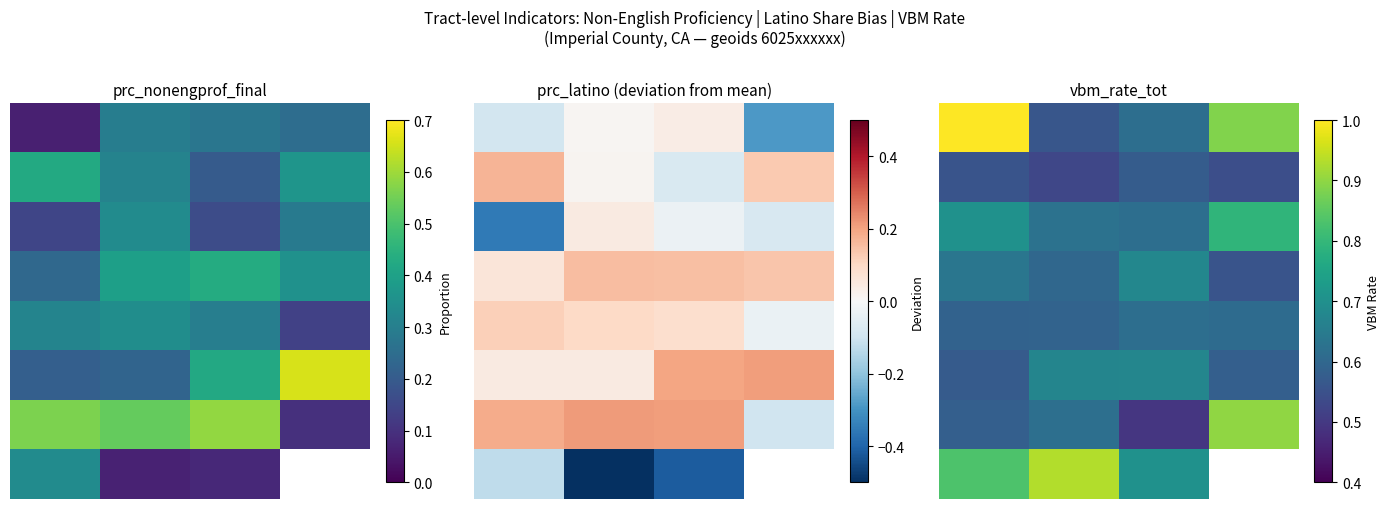

What is the average value of the 2 series?

0.7